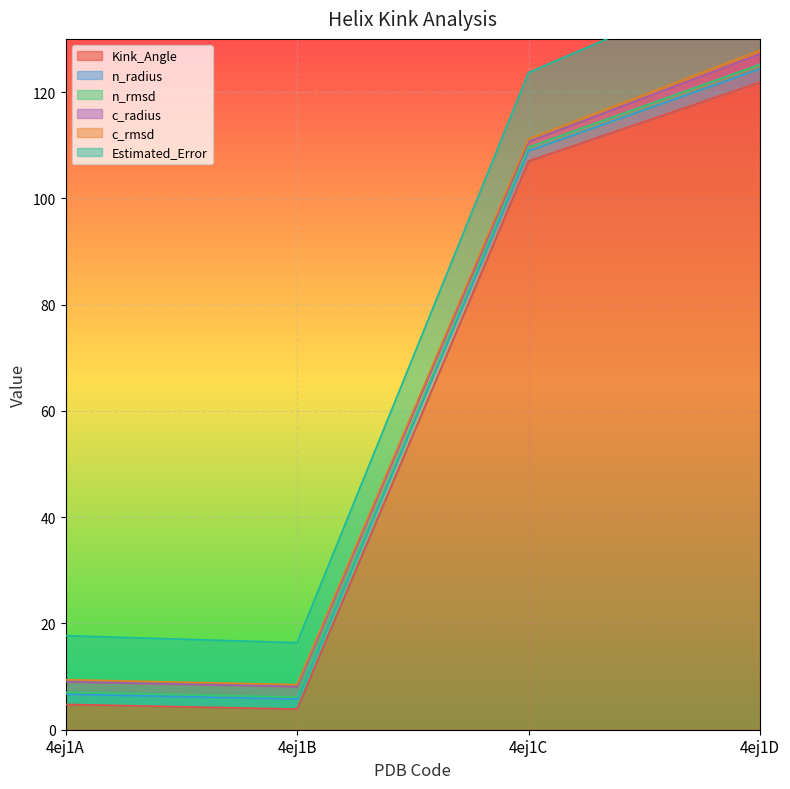

At which label is Kink_Angle closest to 62?

4ej1C